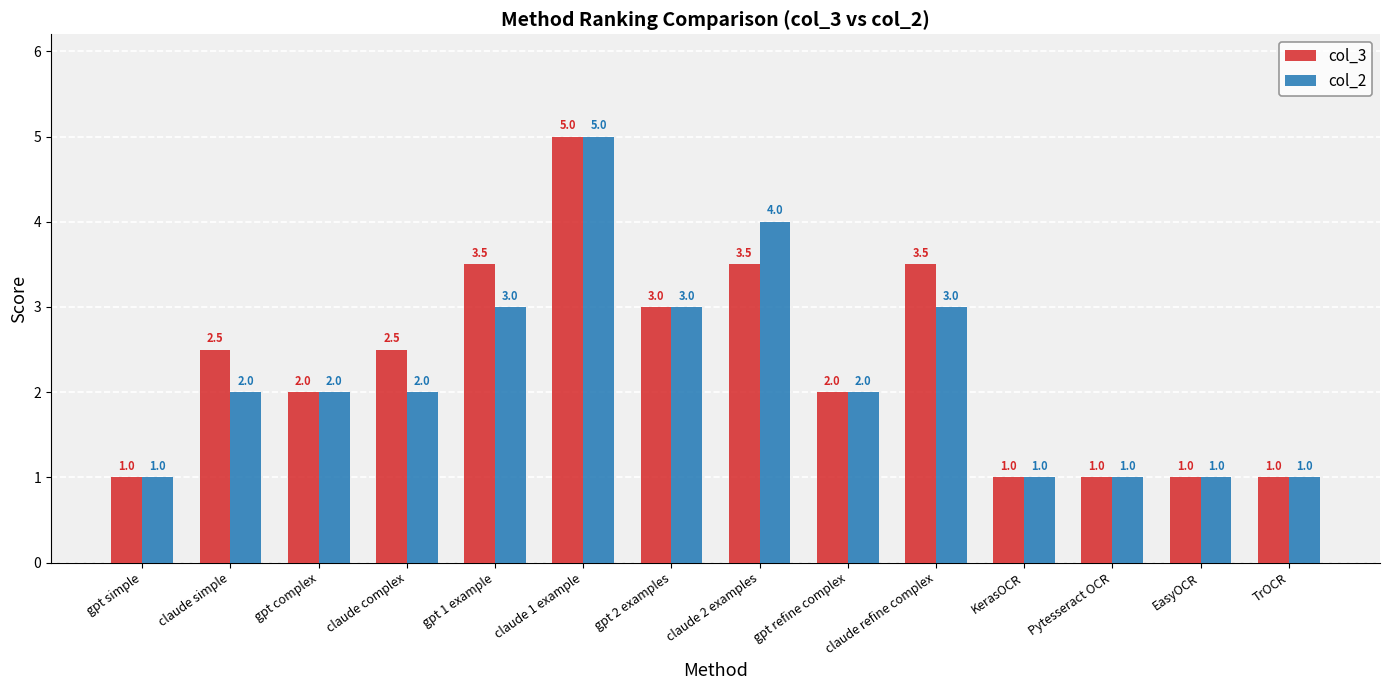

What is the total value across all series at Pytesseract OCR?

2.0